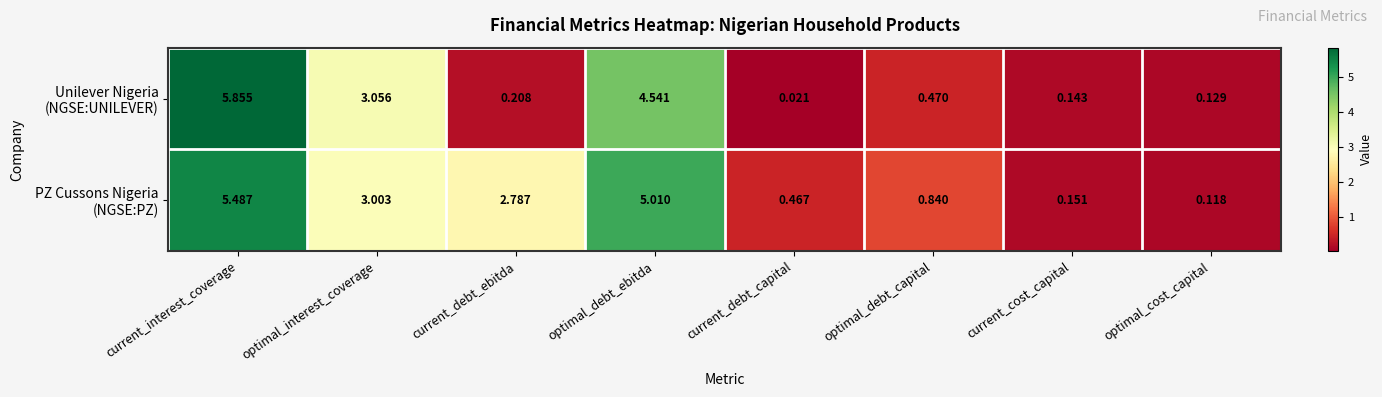

Which category has the lowest value across all series?

current_debt_capital